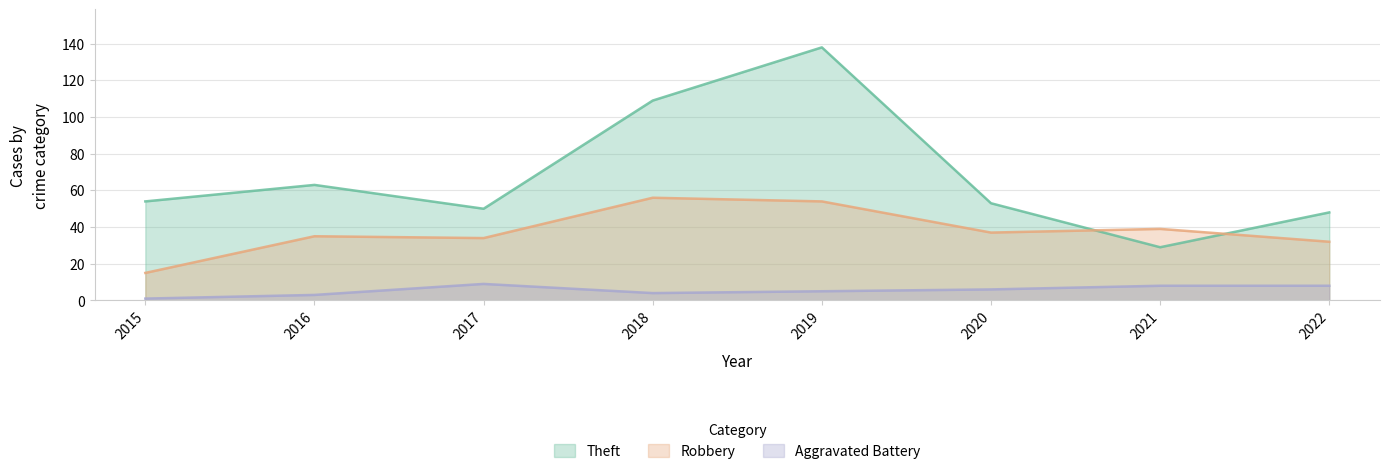

Does the chart have visible grid lines?

Yes